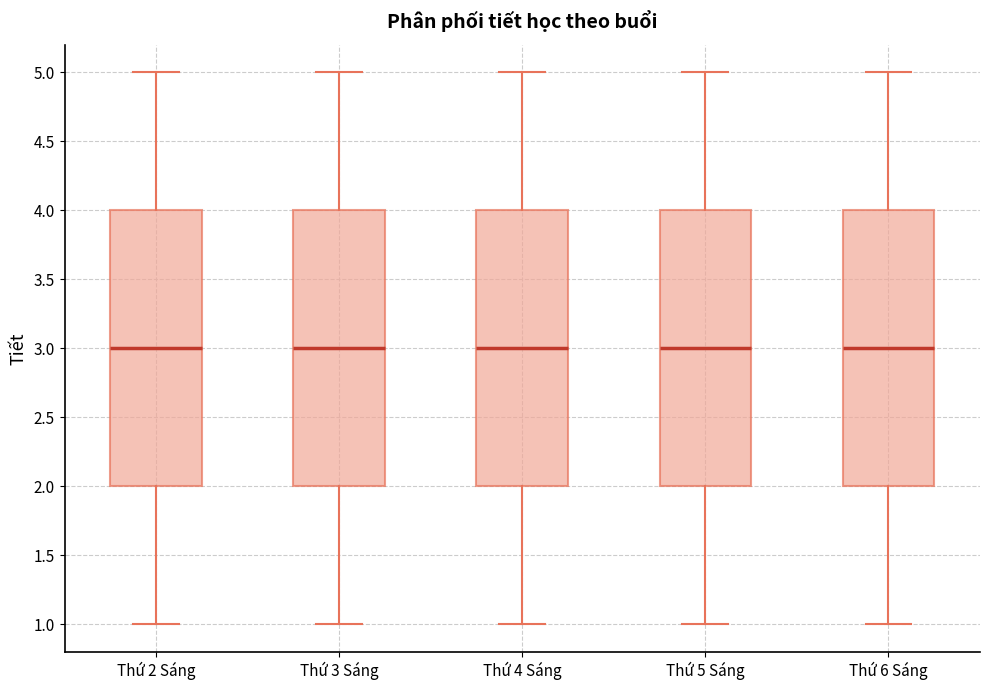

Reading left to right, transcribe this box plot: for each box, give where its median line is, the range the box spans, and where its two whiskers end, as read against the y-axis. The values are not printed on the chart, so give them approximately, as read against the axis.

Thứ 2 Sáng: median 3, box 2 to 4, whiskers 1 to 5
Thứ 3 Sáng: median 3, box 2 to 4, whiskers 1 to 5
Thứ 4 Sáng: median 3, box 2 to 4, whiskers 1 to 5
Thứ 5 Sáng: median 3, box 2 to 4, whiskers 1 to 5
Thứ 6 Sáng: median 3, box 2 to 4, whiskers 1 to 5